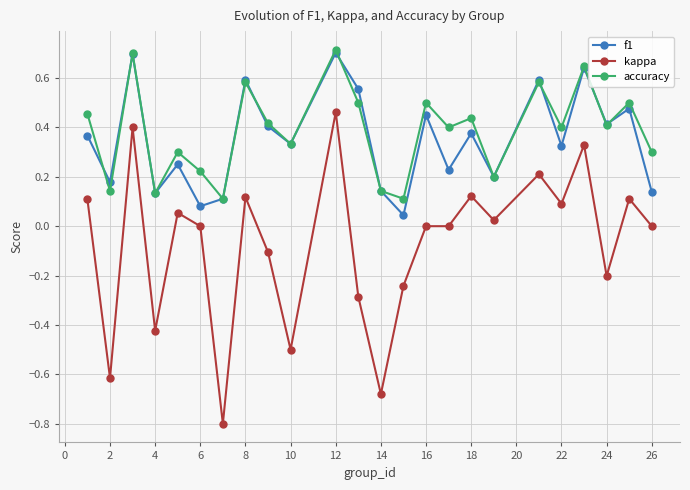

True or false: accuracy has more than 2 points higher than both neighbors.

True